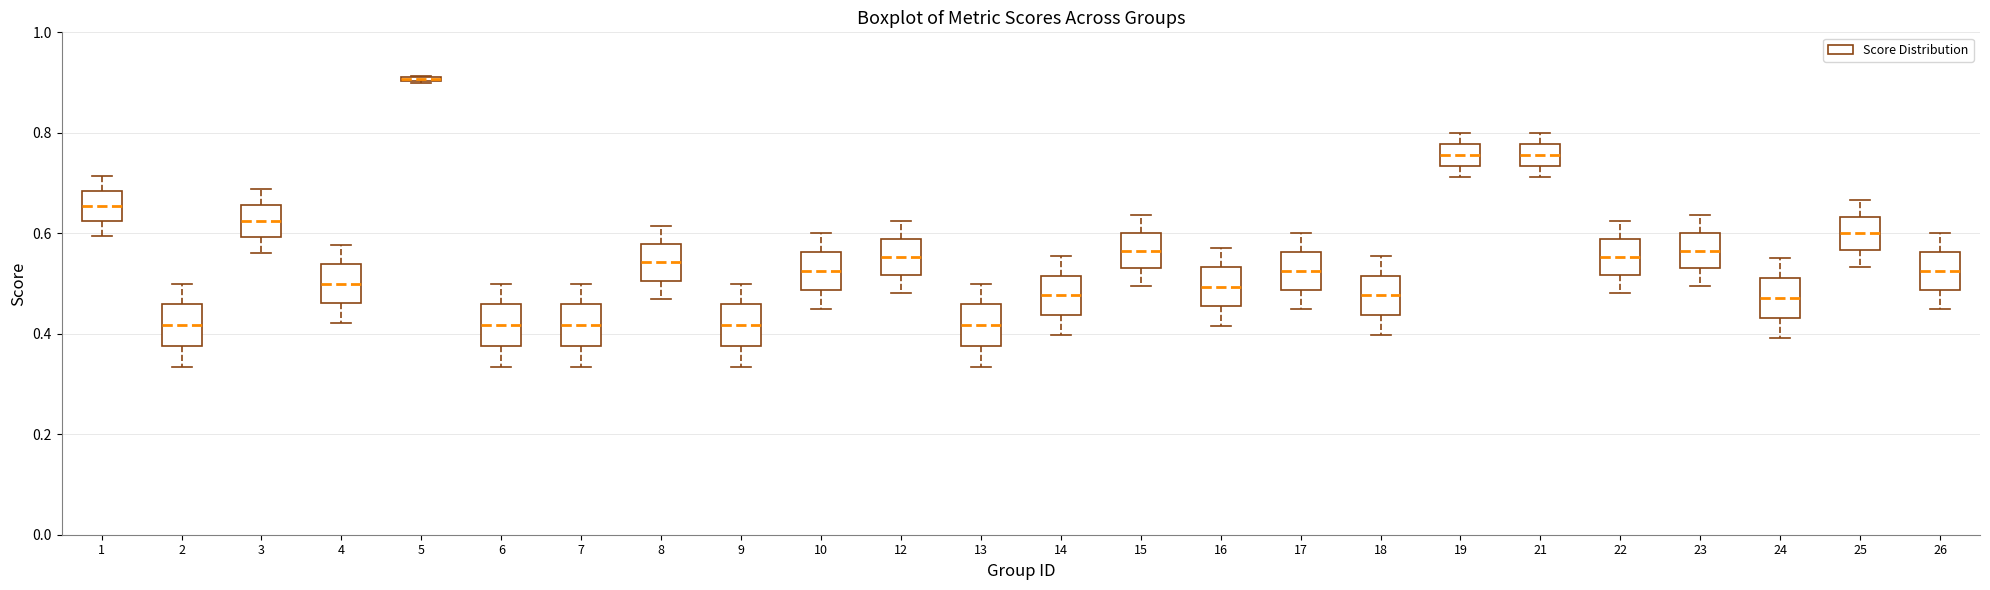

Where is the upper edge of the box at x = 4 on the y-axis? The values are not printed on the chart, so give them approximately, as read against the axis.

0.54